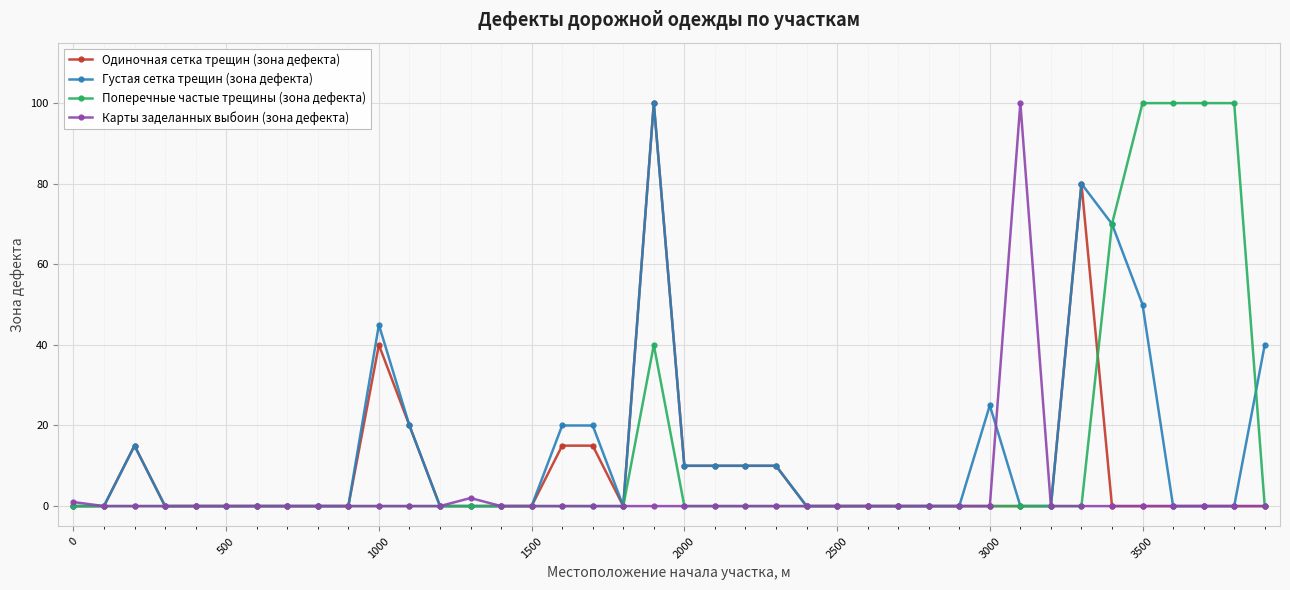

What is the difference between the maximum and second lowest values in the Карты заделанных выбоин (зона дефекта) series?

100